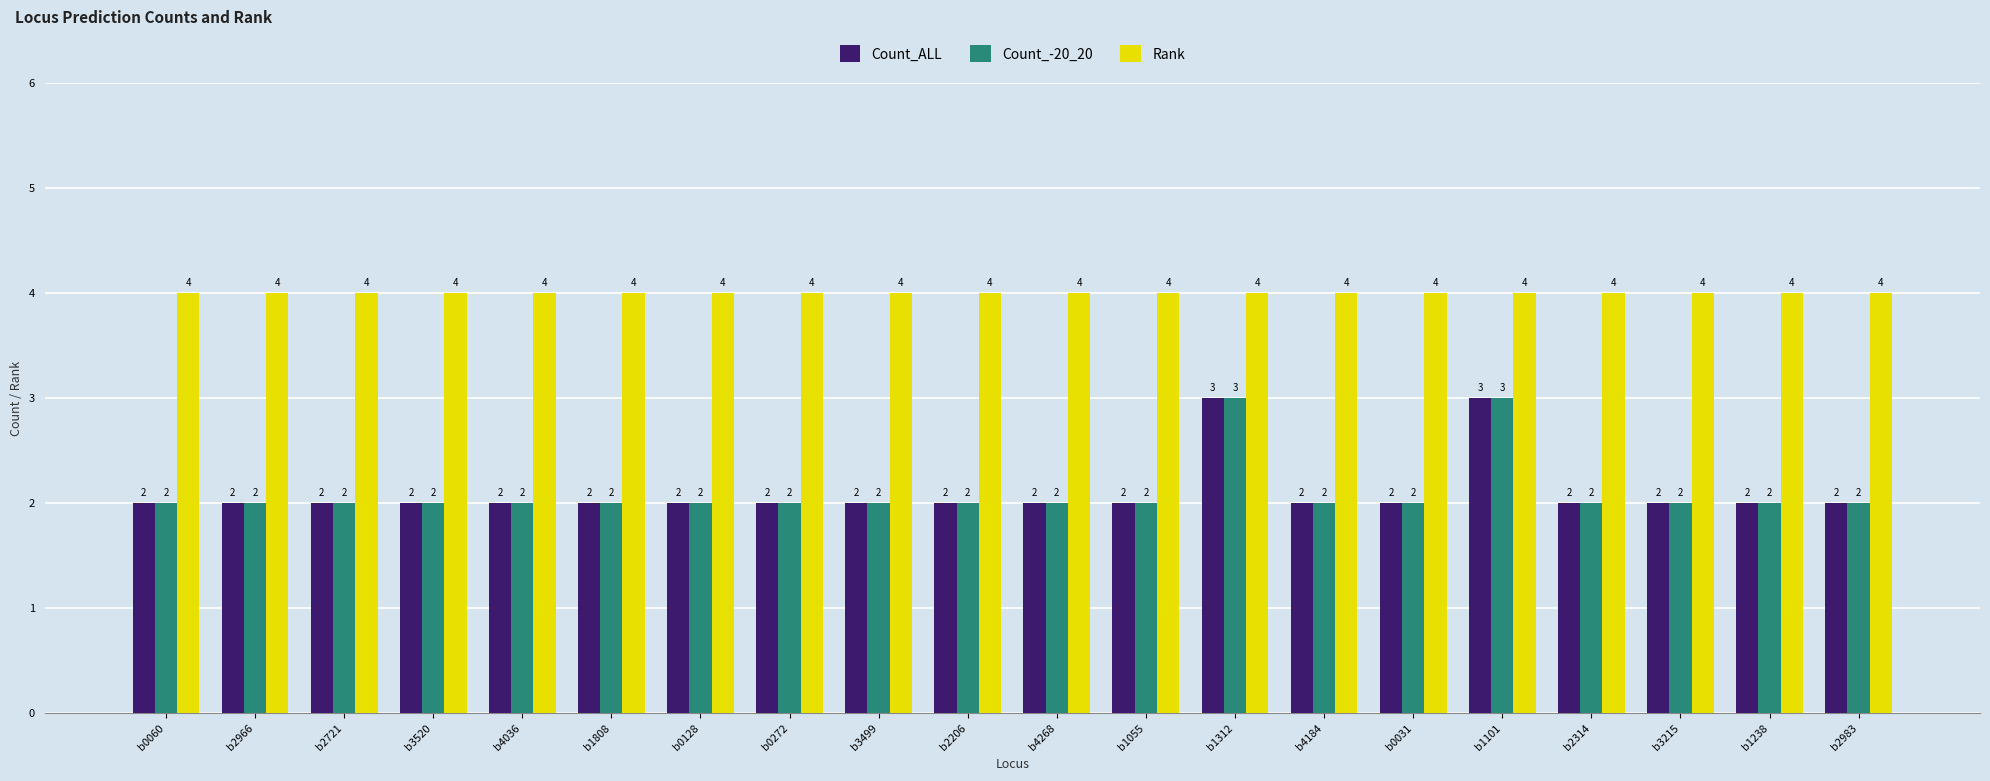

Is the value of Count_ALL at b2206 greater than the value of Count_-20_20 at b1312?

No